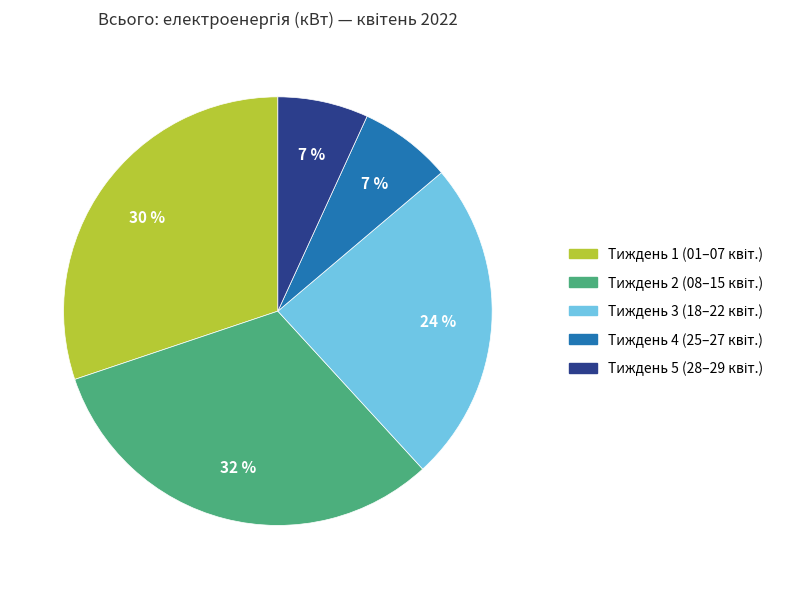

Is there a majority slice in this chart?

No